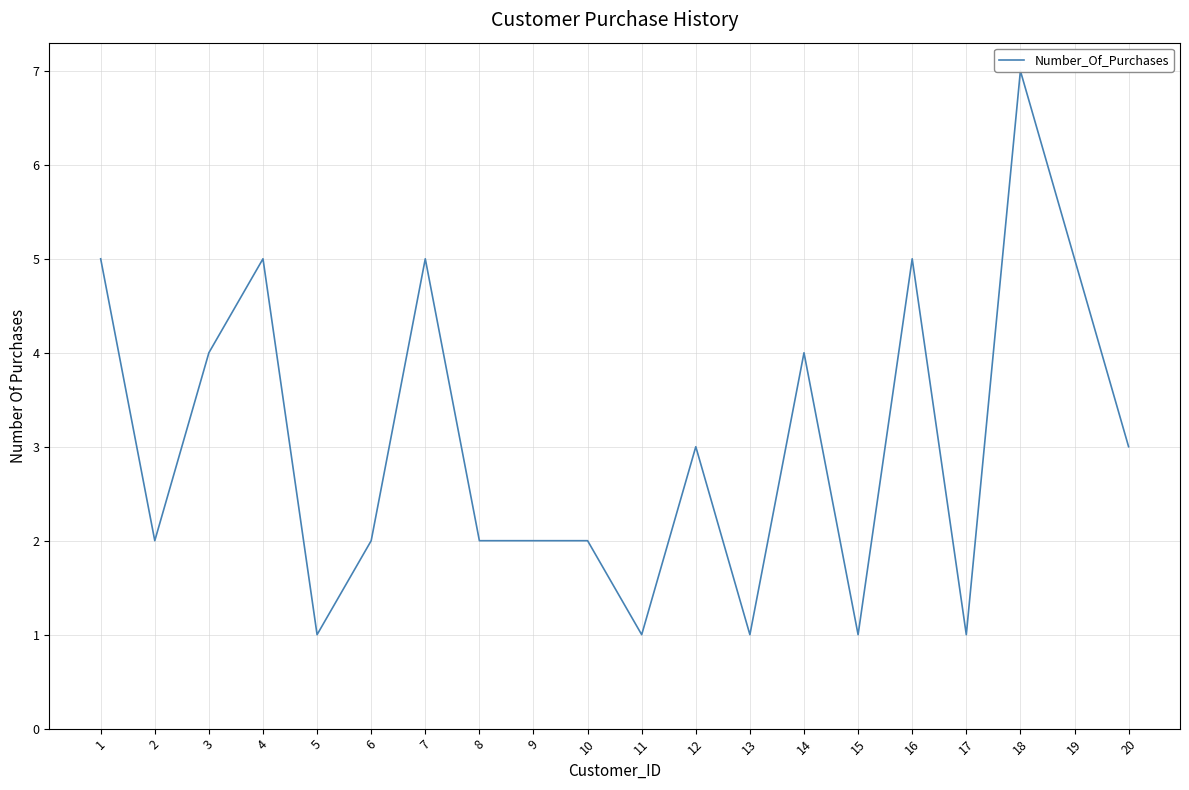

What is the change in value from 1 to 13?

-4